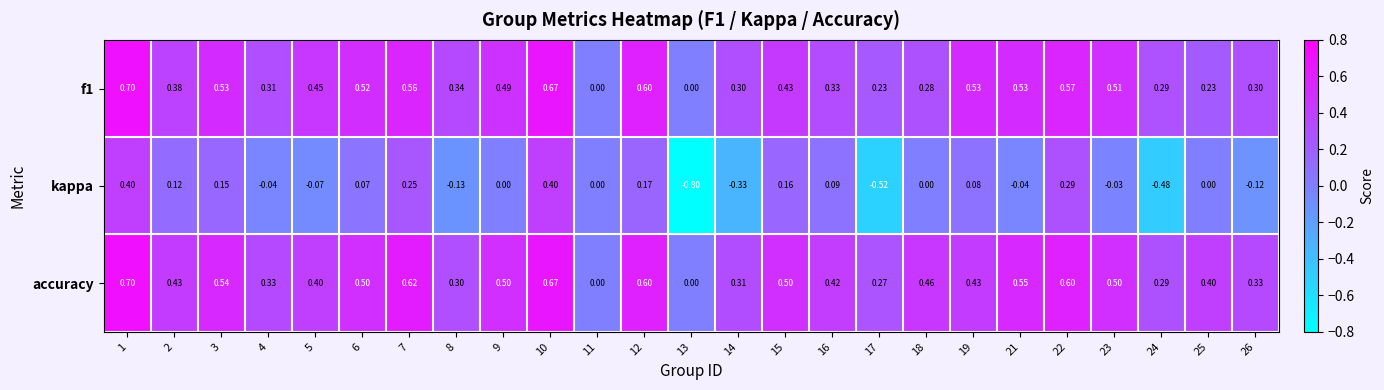

Is the value of kappa at 21 greater than the value of f1 at 11?

No